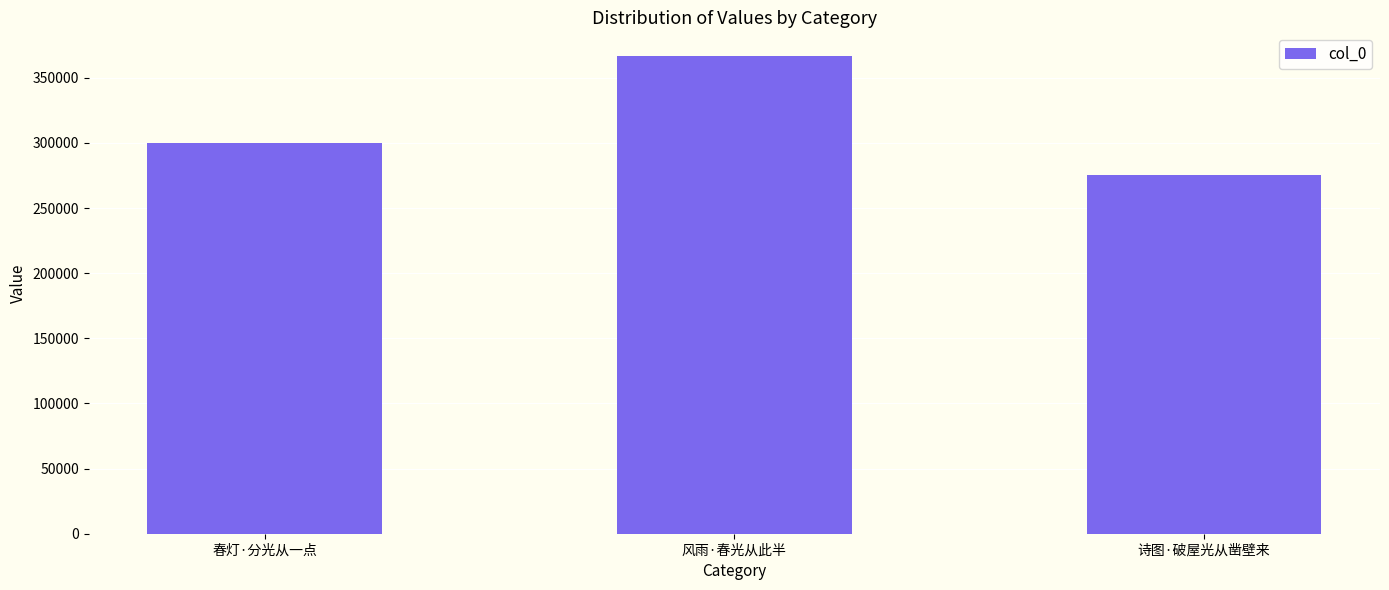

Count the values in the range 275288 to 366564.

3